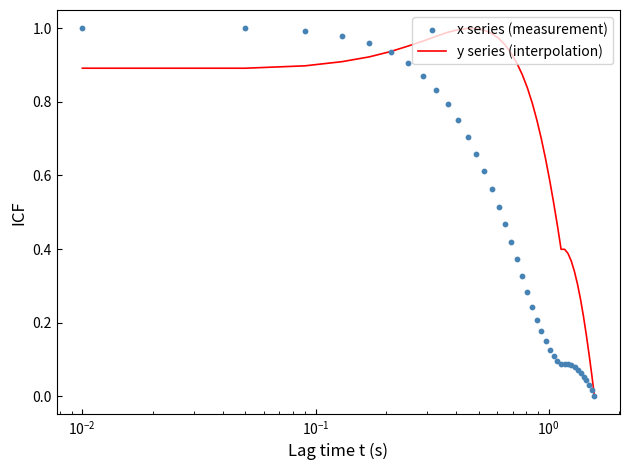

Is the value of y series (interpolation) at 14 greater than the value of x series (measurement) at $\mathdefault{10^{-1}}$?

Yes